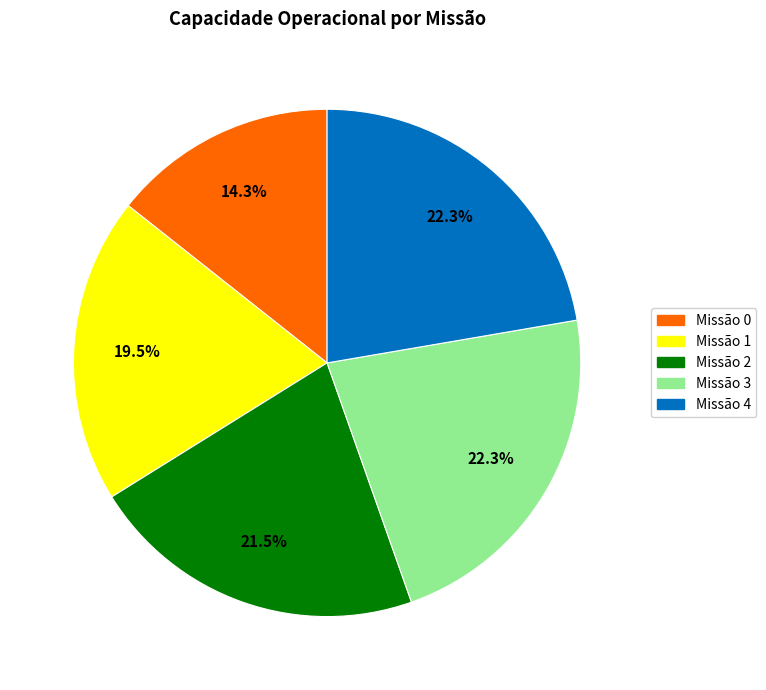

Is there any slice that represents more than half of the pie?

No